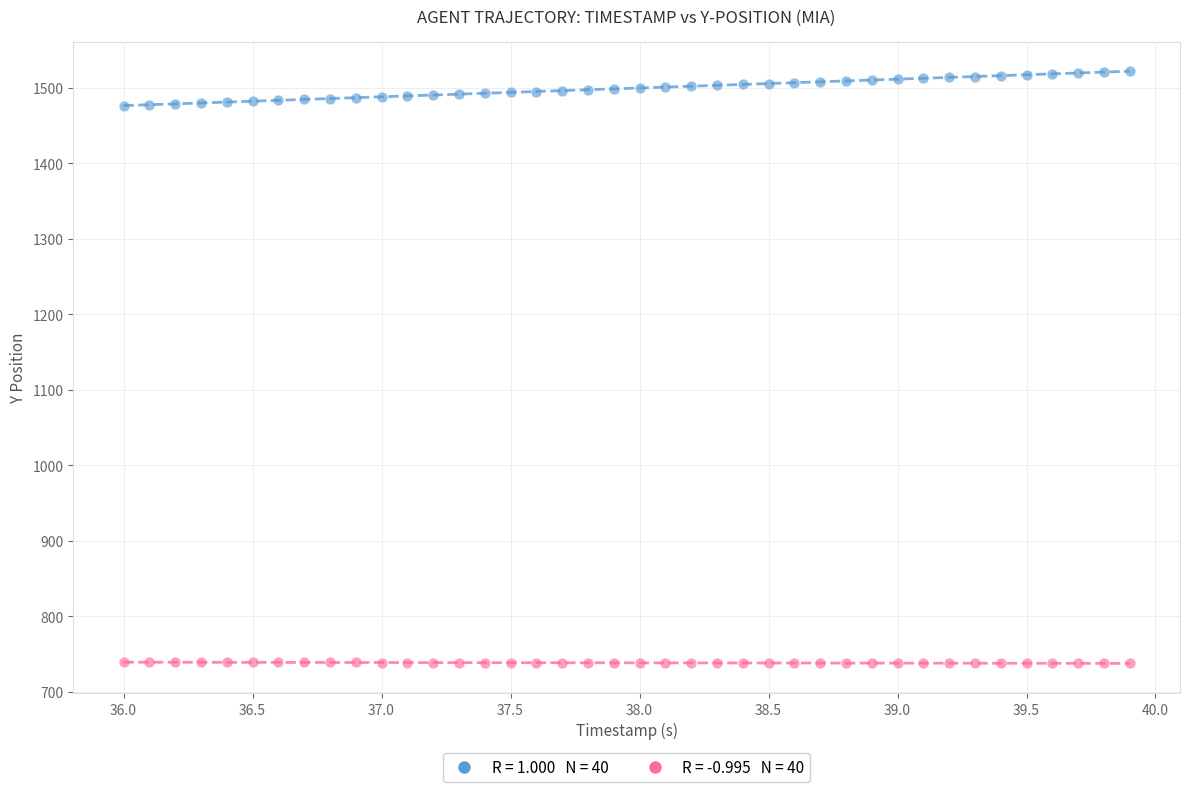

Across all data points, what is the range of X values (max minus min)?

3.9